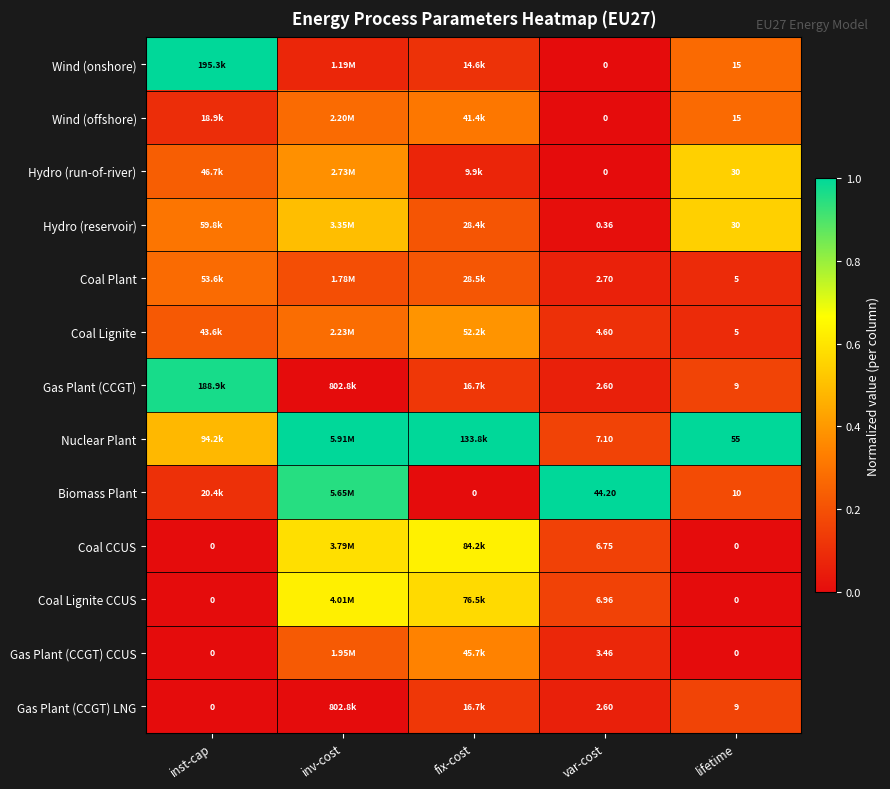

Is the value of Hydro (run-of-river) at lifetime greater than the value of Gas Plant (CCGT) LNG at lifetime?

Yes